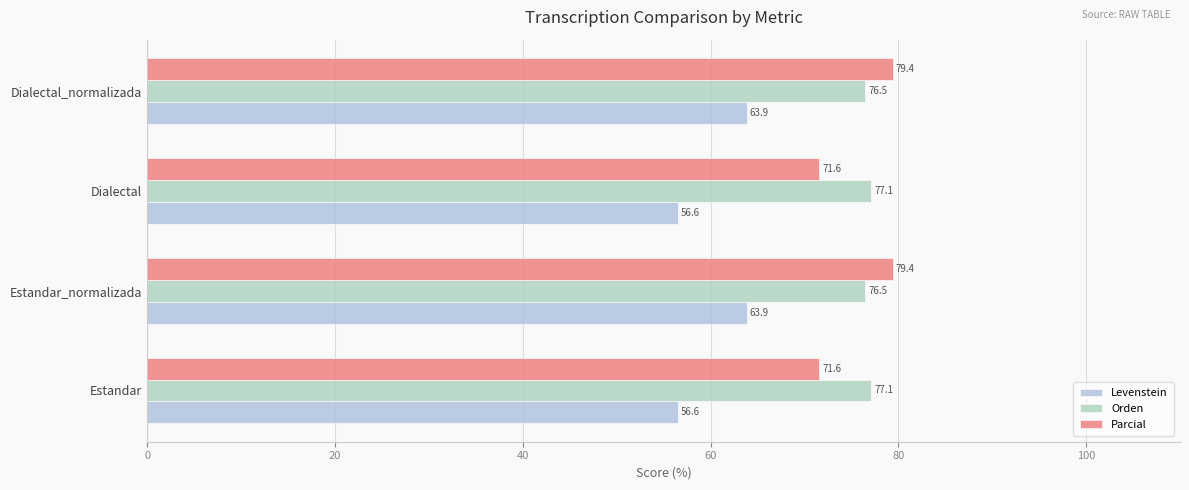

Count the number of categories in the chart.

4